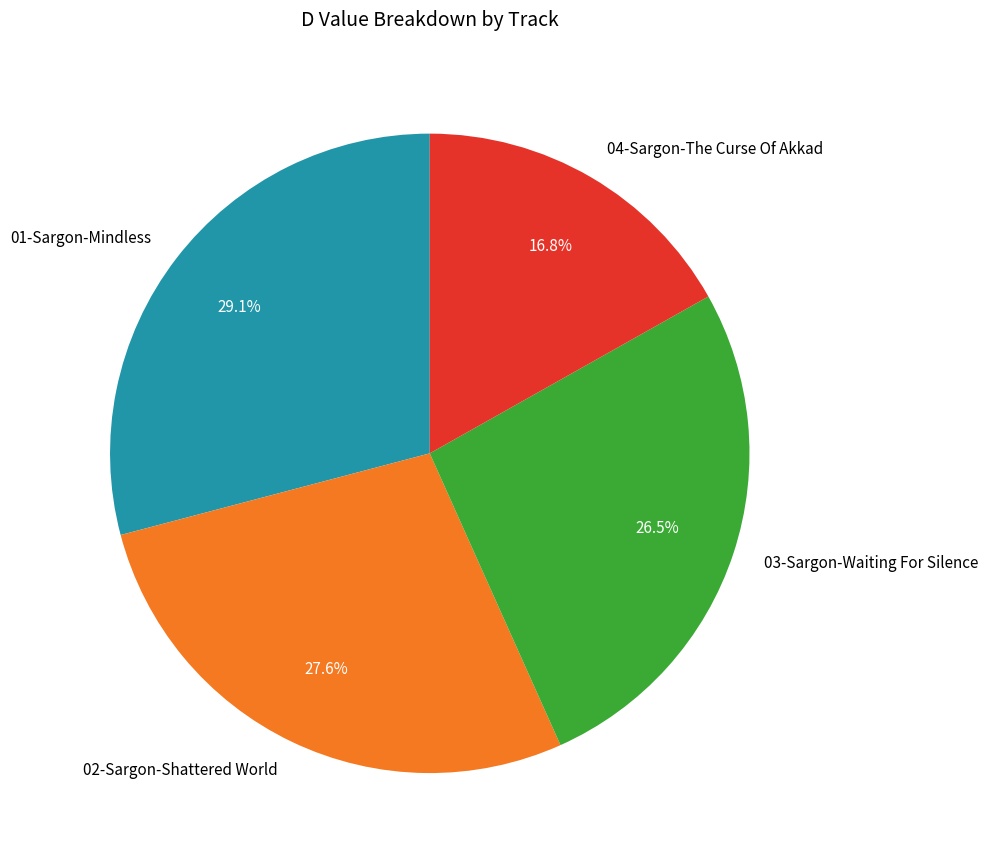

True or false: 02-Sargon-Shattered World accounts for 28% of the total.

True